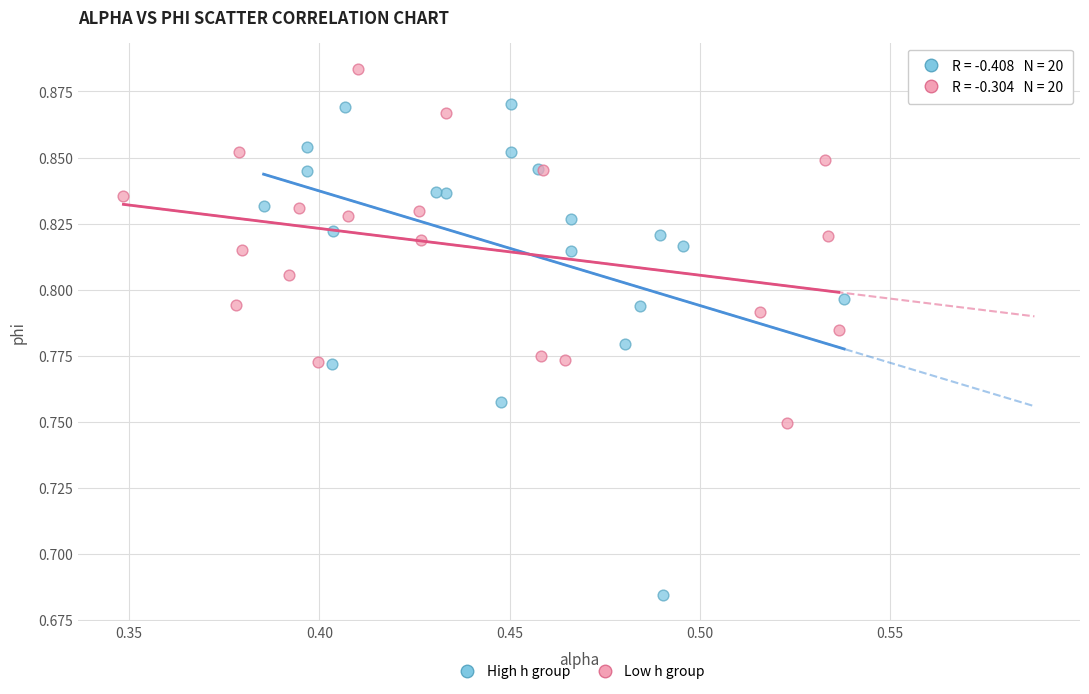

Which series reaches the minimum Y coordinate?

High h group